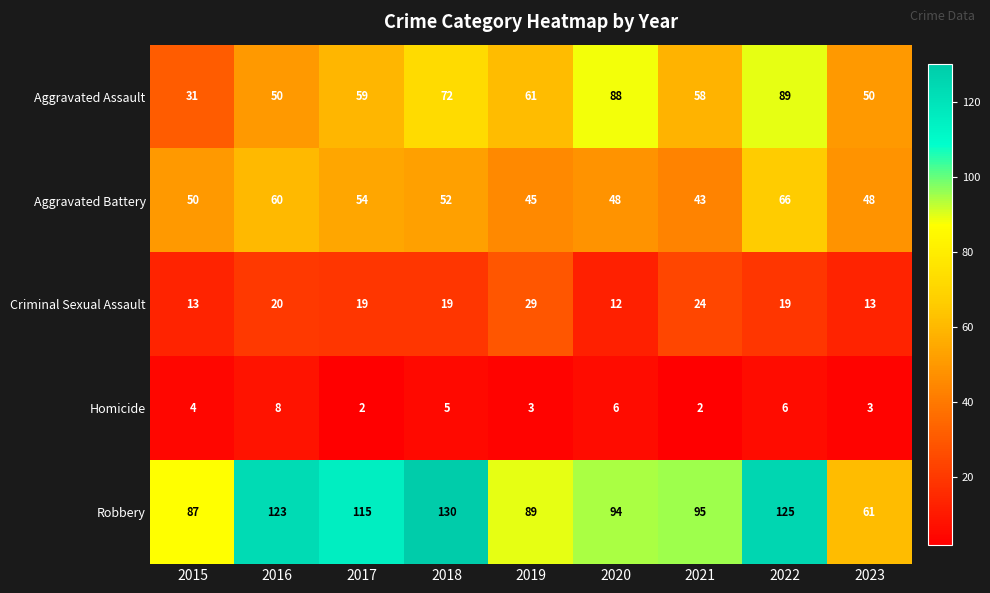

The value of Aggravated Assault at 2015 is 54. True or false?

False